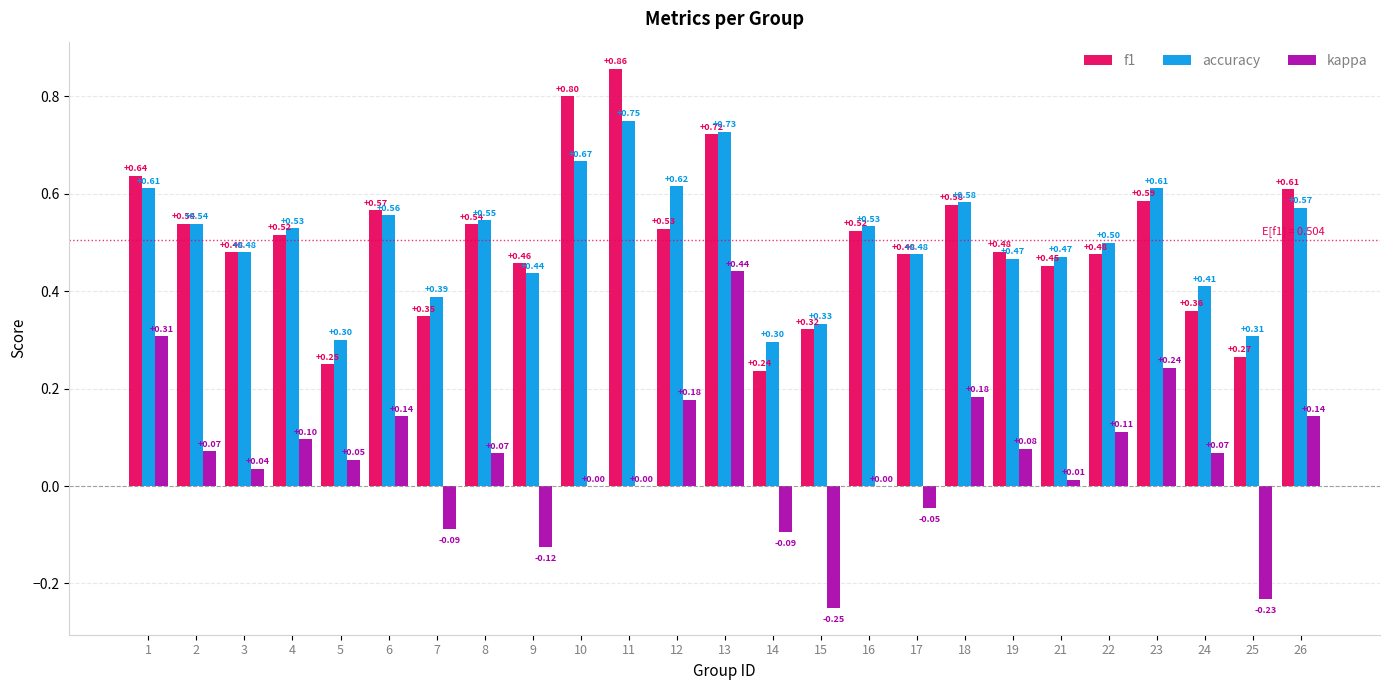

At which category is the sum across all series the highest?

13